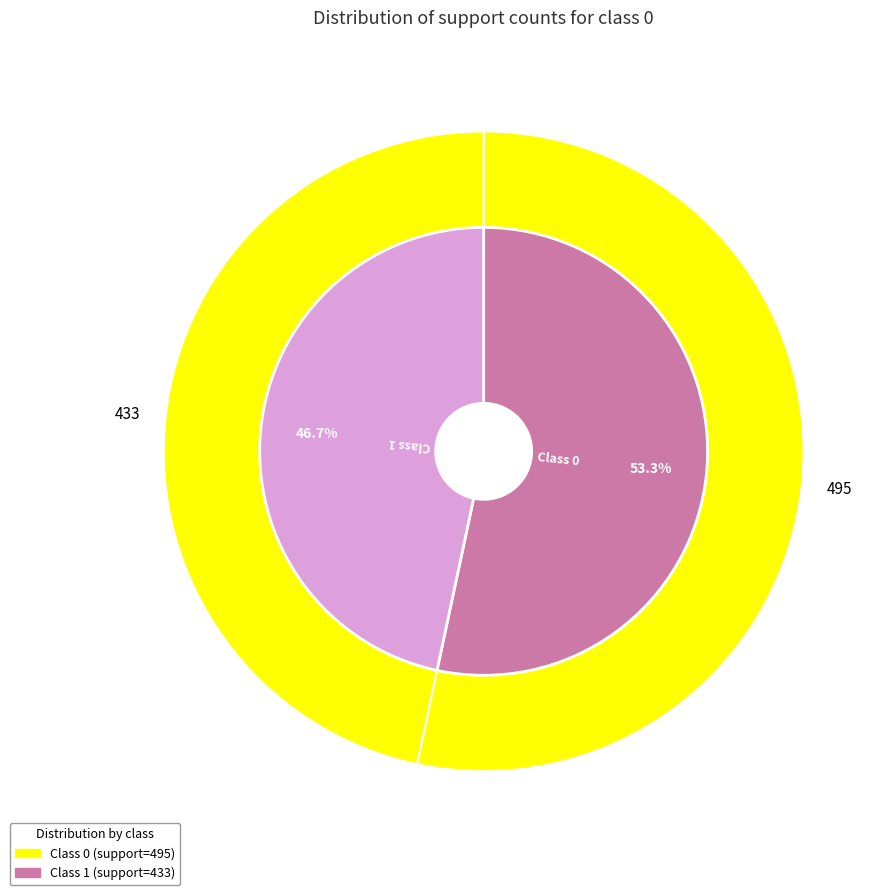

What is the majority slice?

support